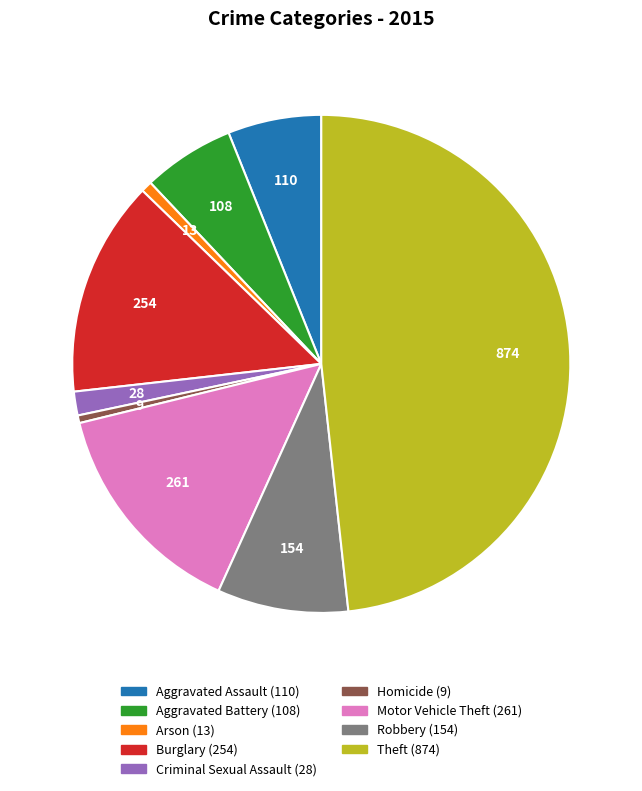

Which slice is the largest?

Theft